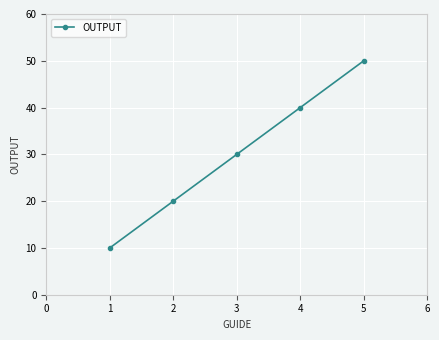

What is the sum of all values?

150